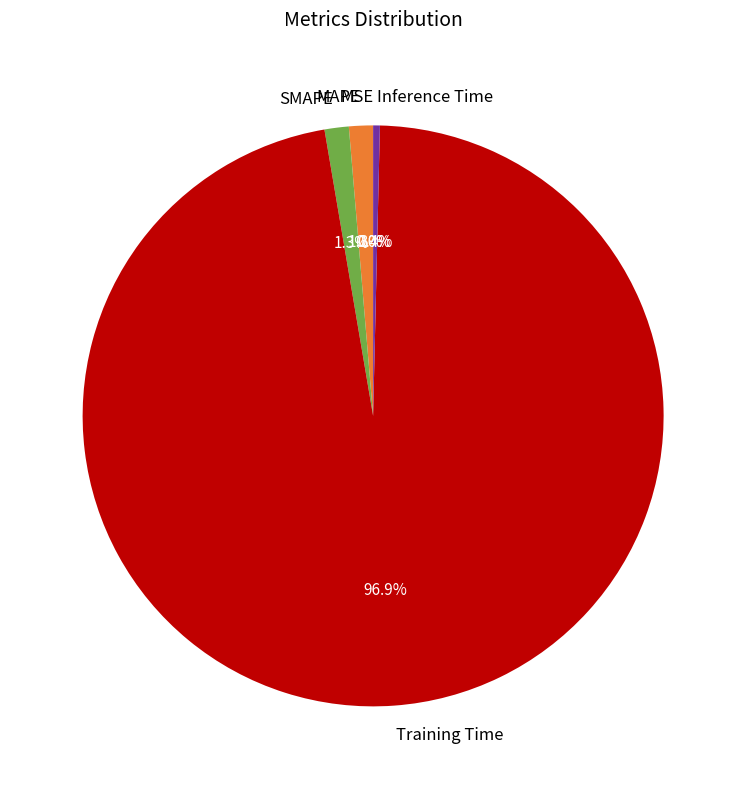

Which has a higher value, Inference Time or Training Time?

Training Time